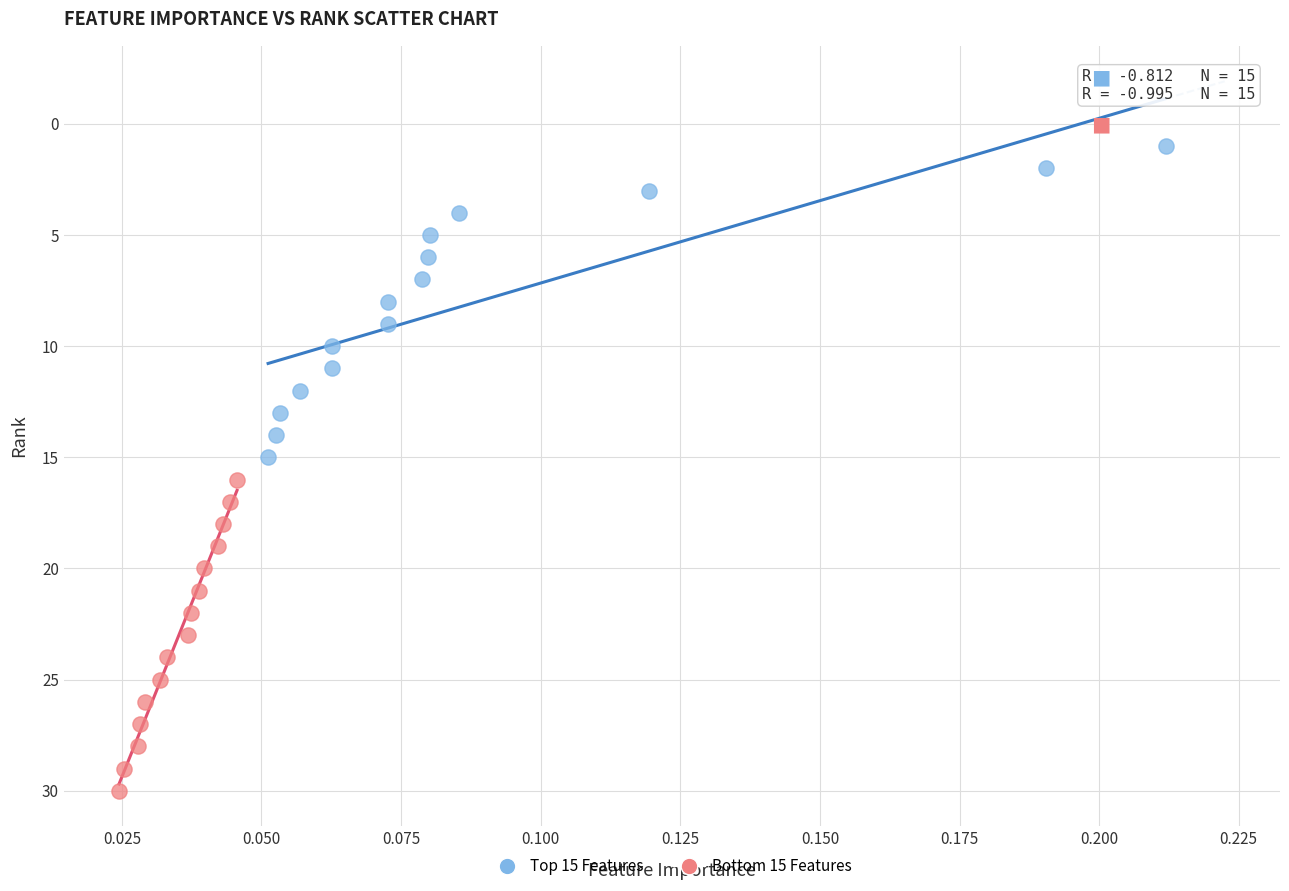

What are all the series names shown in the legend?

Top 15 Features, Bottom 15 Features